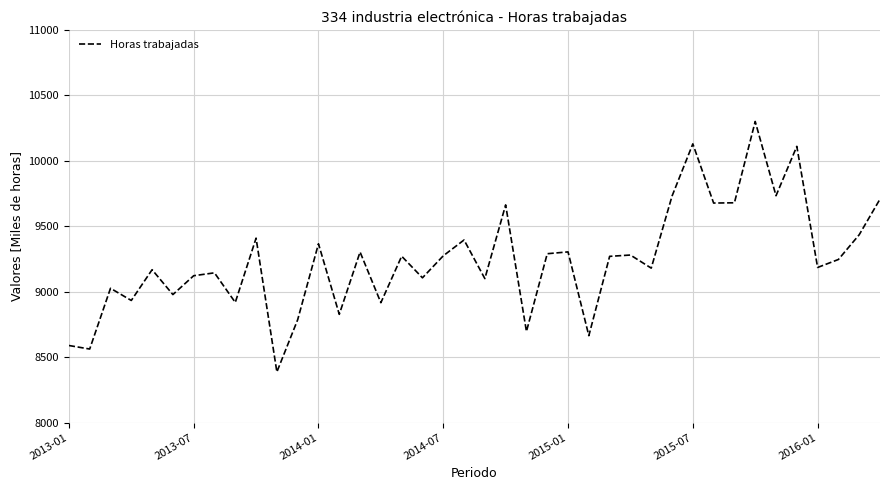

What is the smallest value displayed?

8387